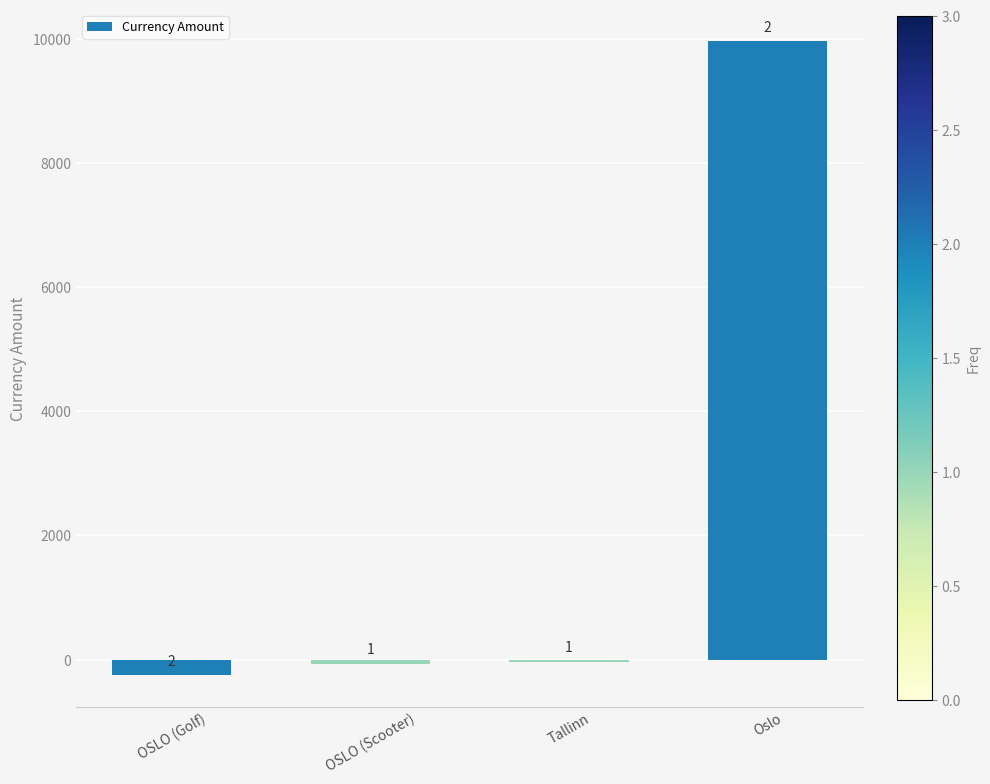

Does the chart contain any negative values?

Yes